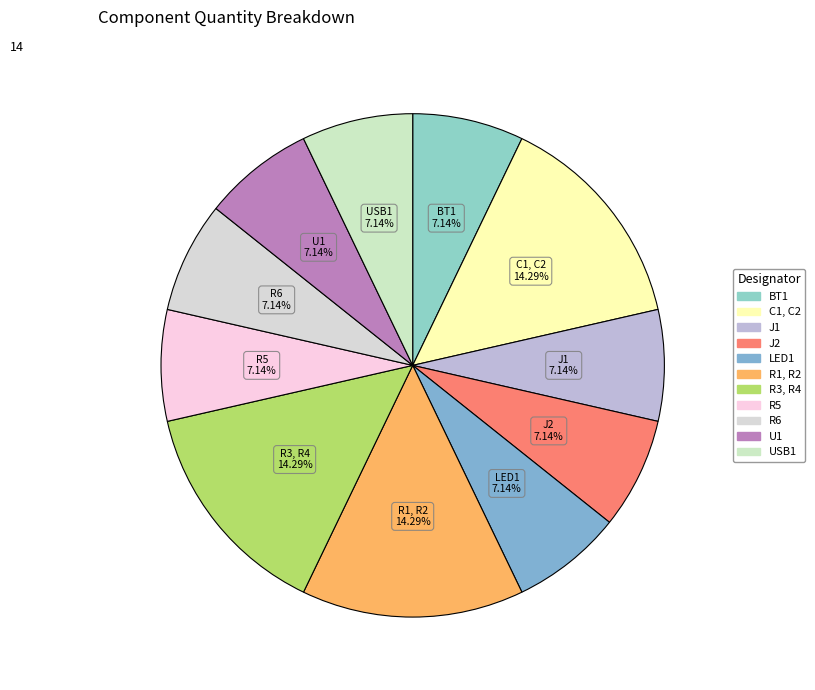

Is it true that USB1 is 1% of the pie?

False